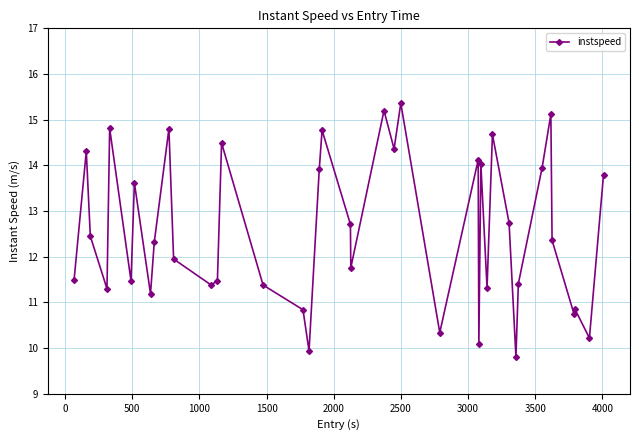

What is the value of the 8th point from the left?

11.2